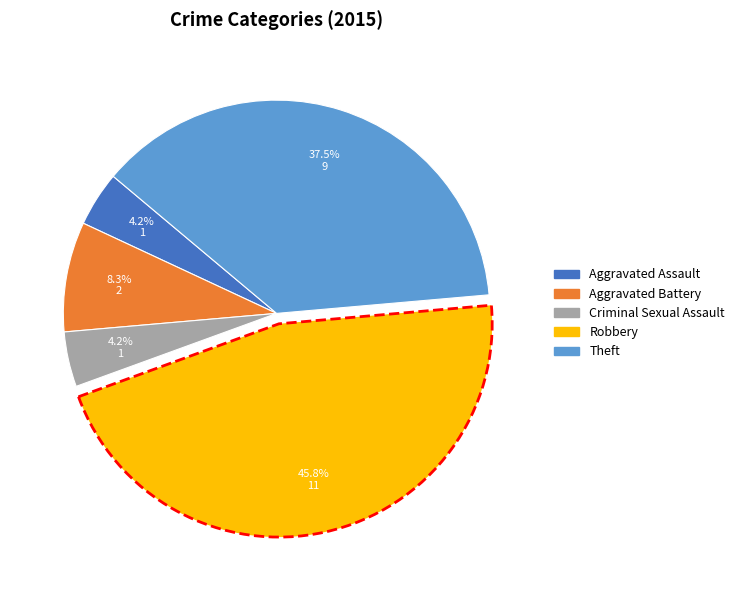

How many slices are in this pie chart?

5